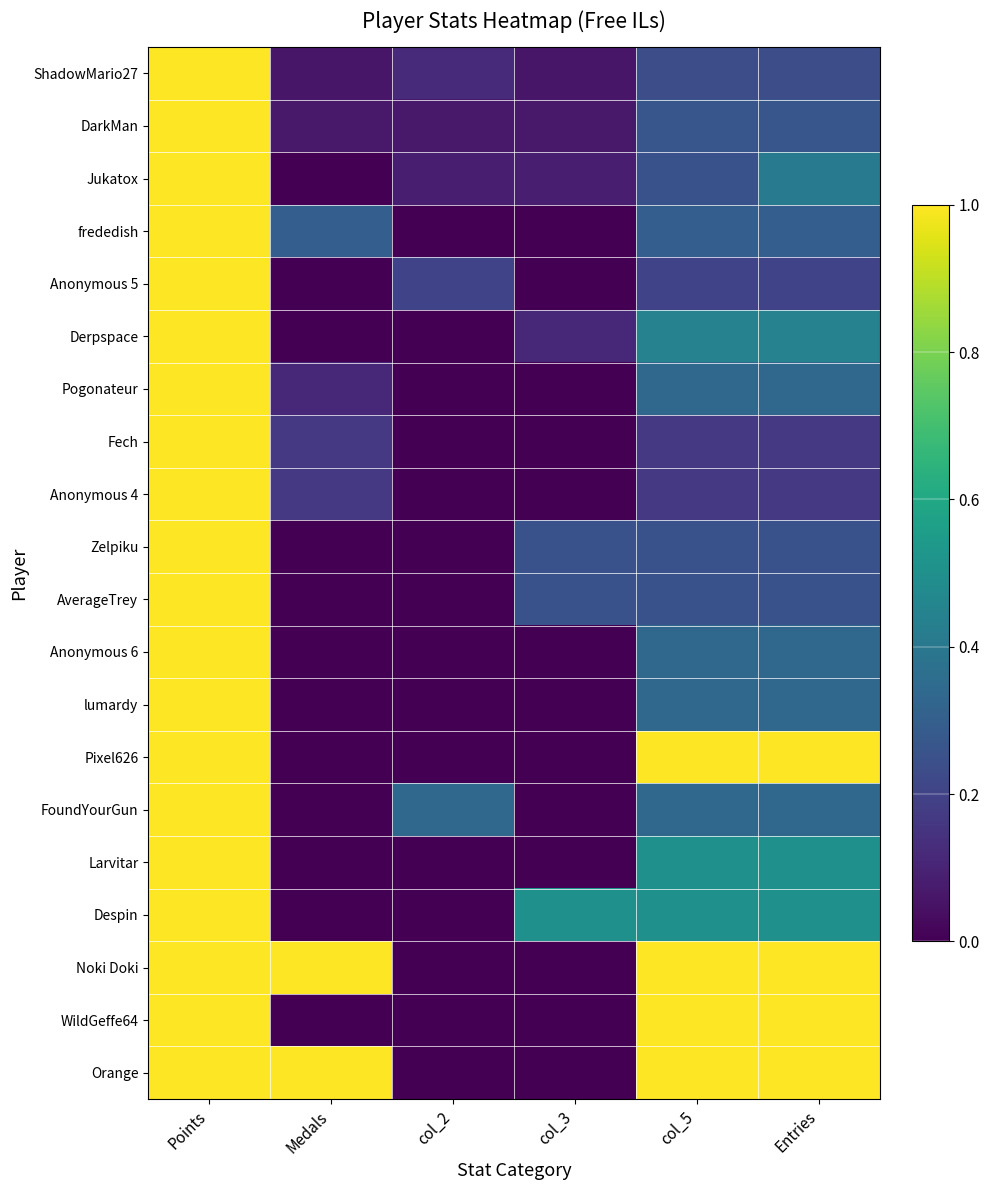

Between Medals and col_2, which series saw the biggest shift?

Noki Doki